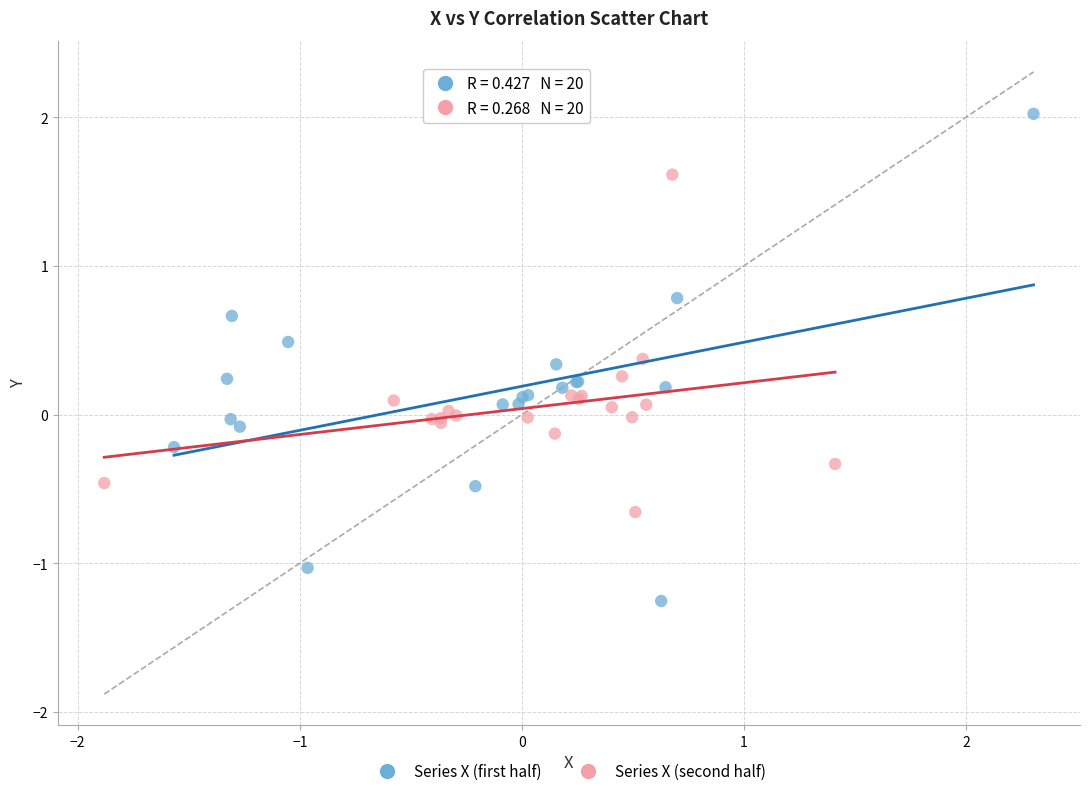

Which series reaches the minimum Y coordinate?

Series X (first half)